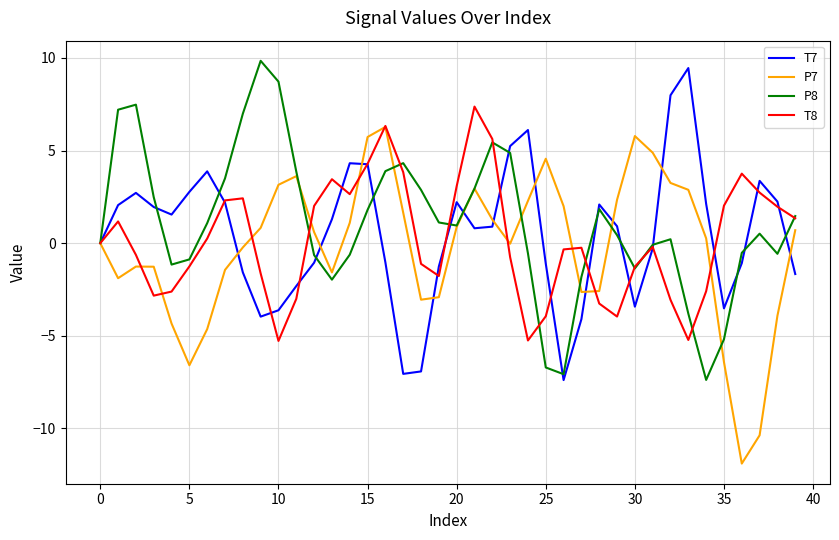

What is the maximum value for T7?

9.5